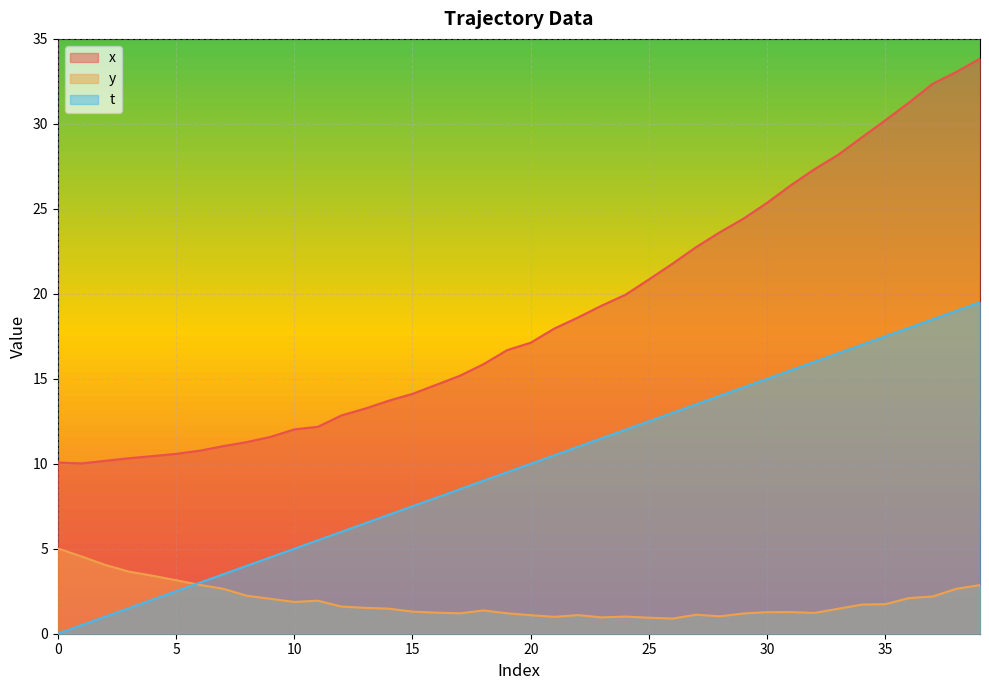

True or false: t and x cross at least once.

False